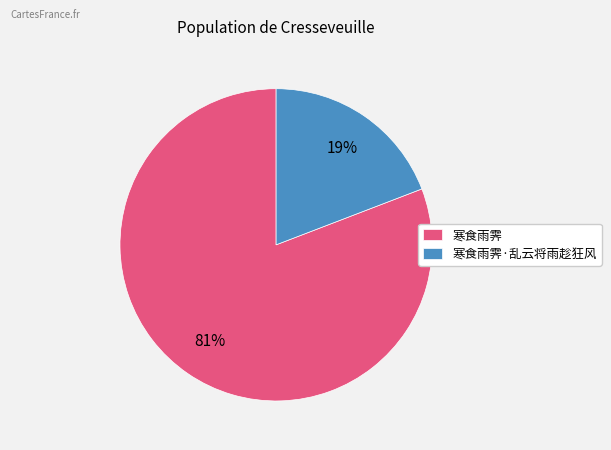

Does 寒食雨霁 account for over 50% of the chart?

Yes